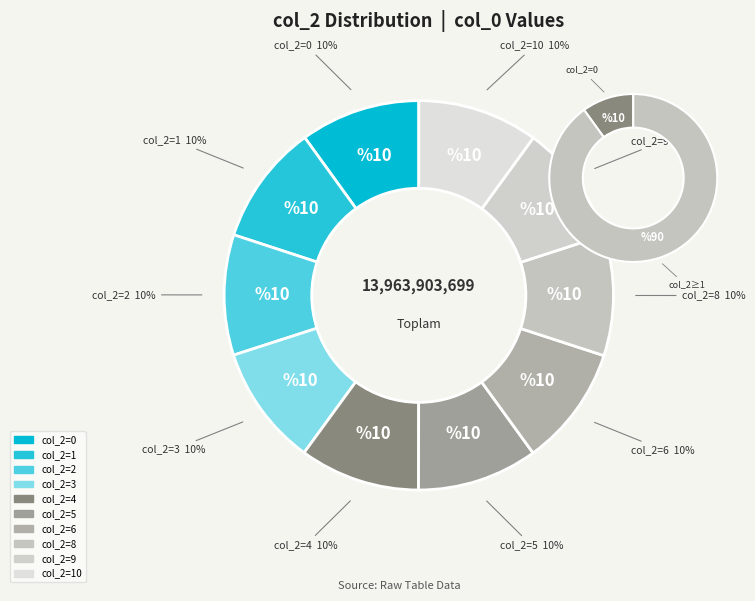

Is it true that 3 is 22% of the pie?

False